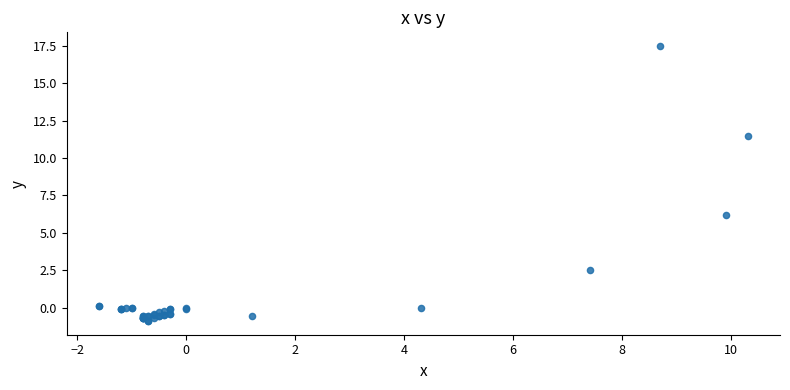

What Y value in the scatter plot is closest to 8?

6.2